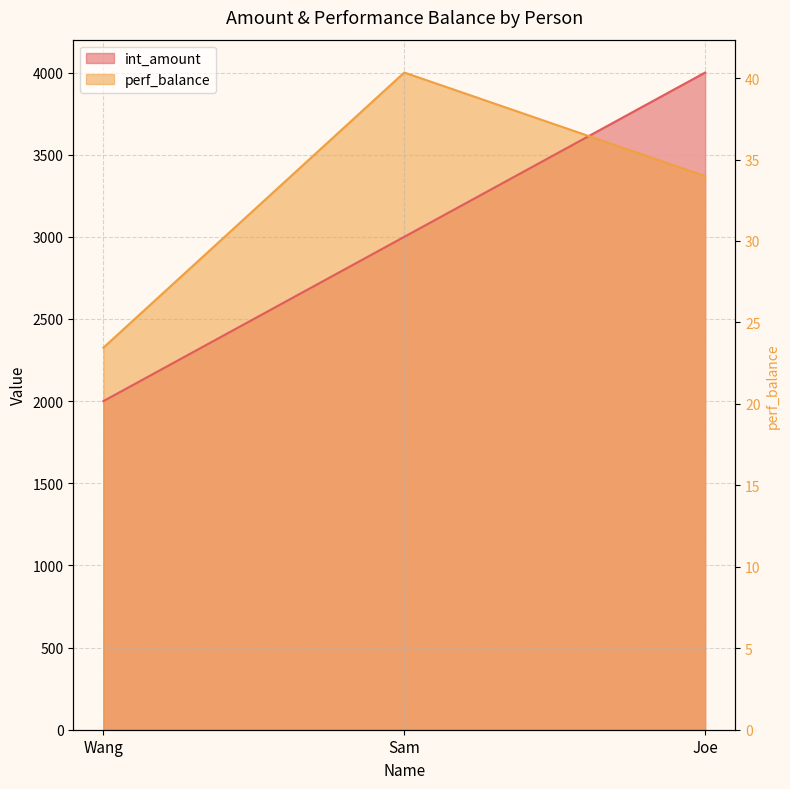

Count the number of data series in this chart.

2